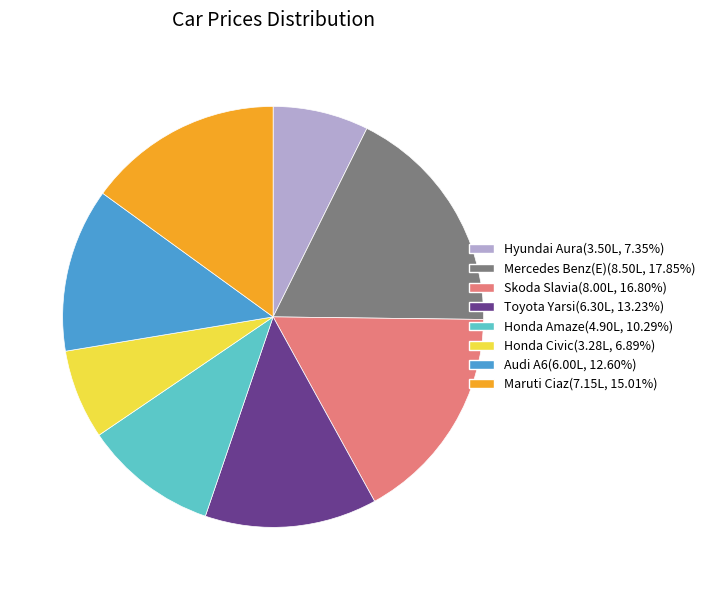

Count the number of slices in the pie.

8